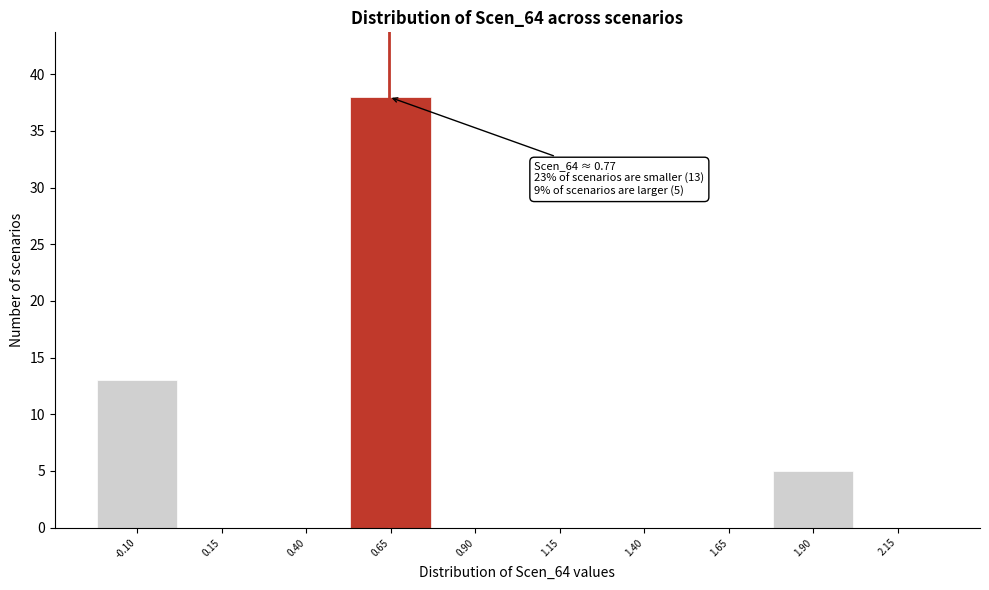

Reading left to right, extract all data points from this chart.

-0.10=13	0.15=0	0.40=0	0.65=38	0.90=0	1.15=0	1.40=0	1.65=0	1.90=5	2.15=0